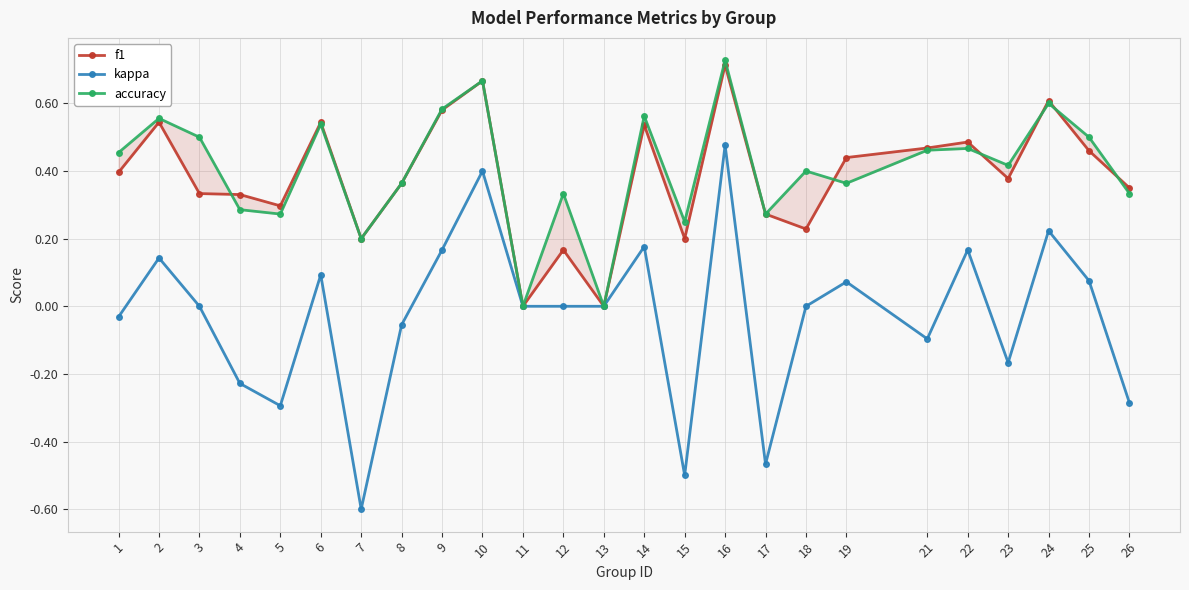

Which has a higher value, 19 or 7?

19